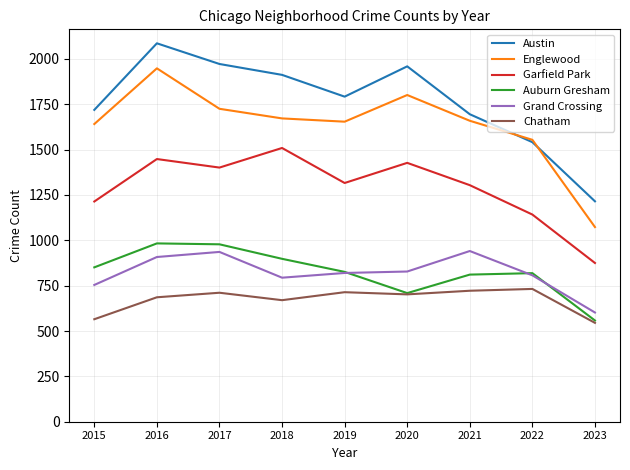

At which category does the chart reach its minimum across all series?

2023